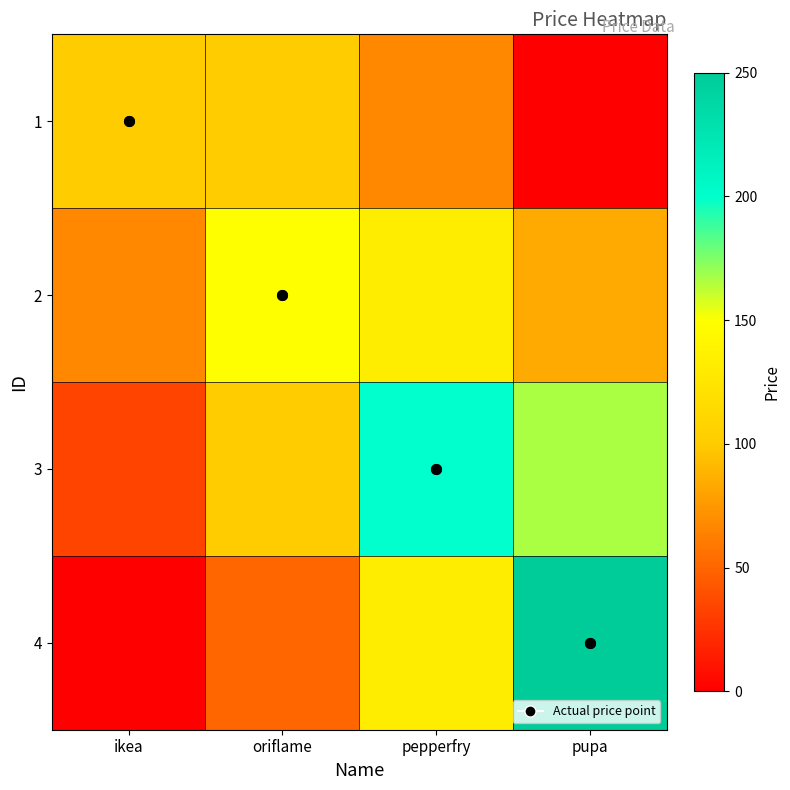

Rank the series by their maximum value, from highest to lowest.

4, 3, 2, 1